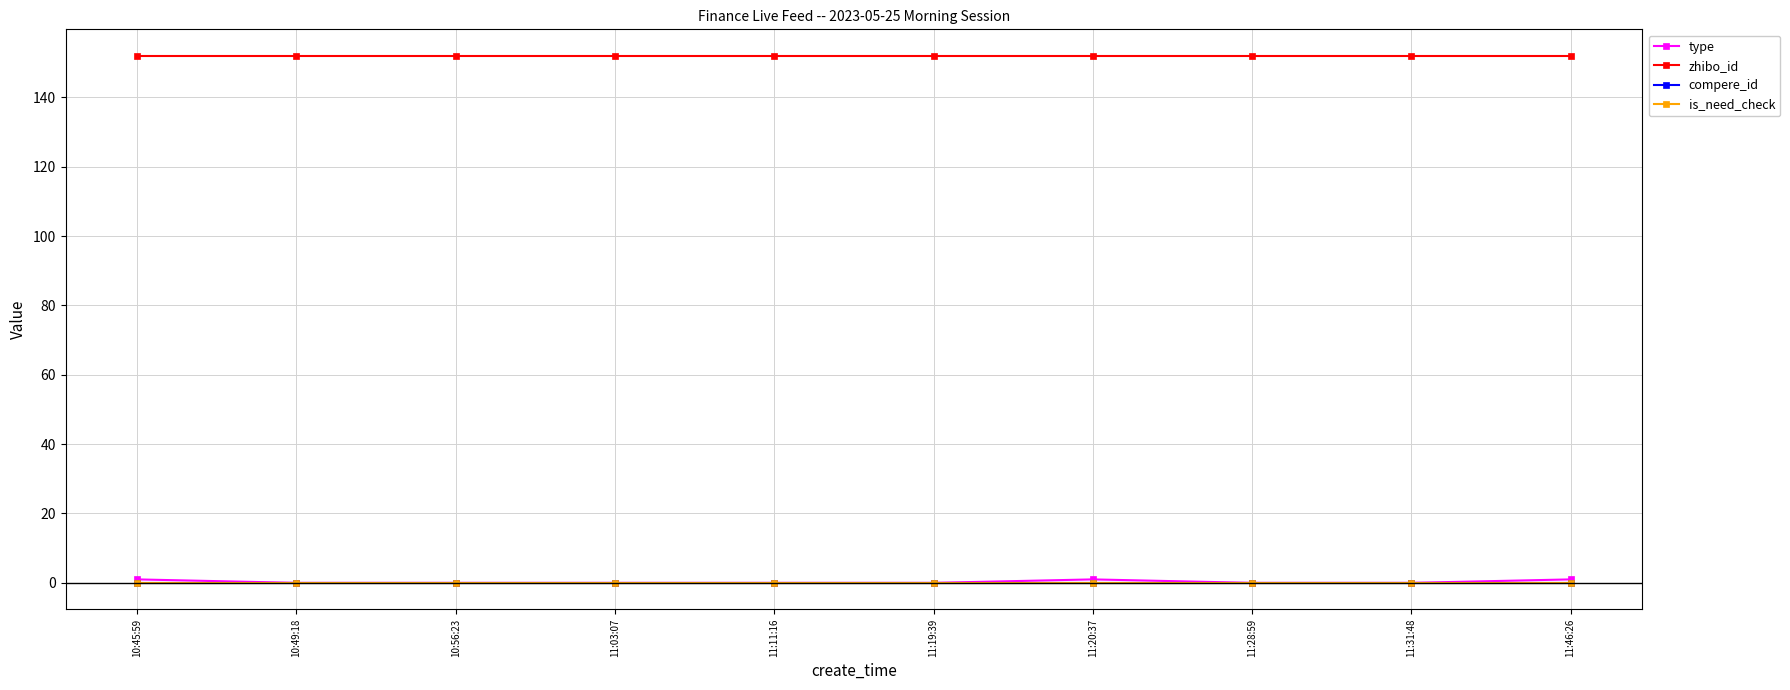

What is the difference between the maximum and minimum values in the type series?

1